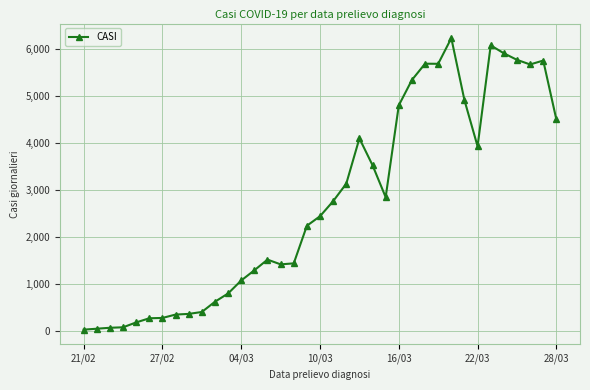

What is the greatest value displayed?

6238